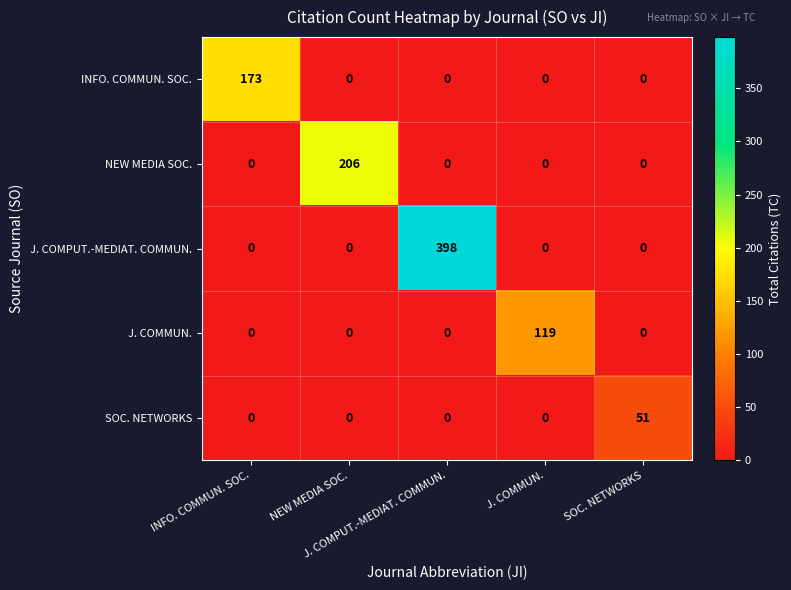

What is the greatest value displayed?

398